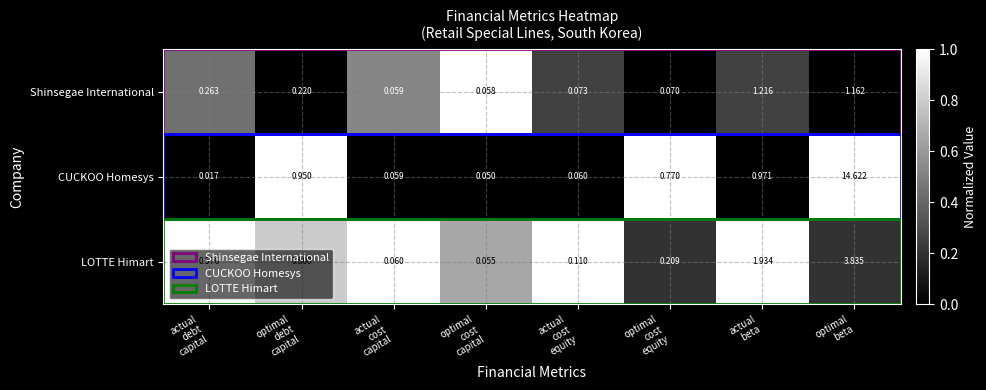

At which category is the sum across all series the highest?

optimal
beta